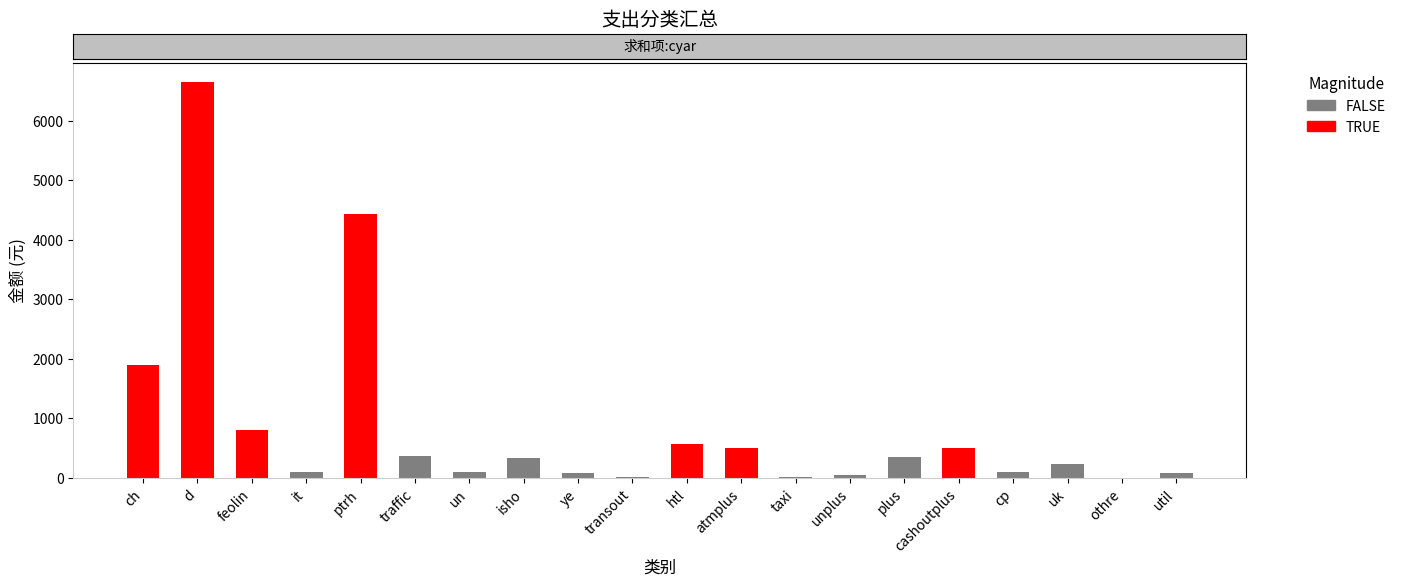

True or false: the data shows 0 at othre.

True